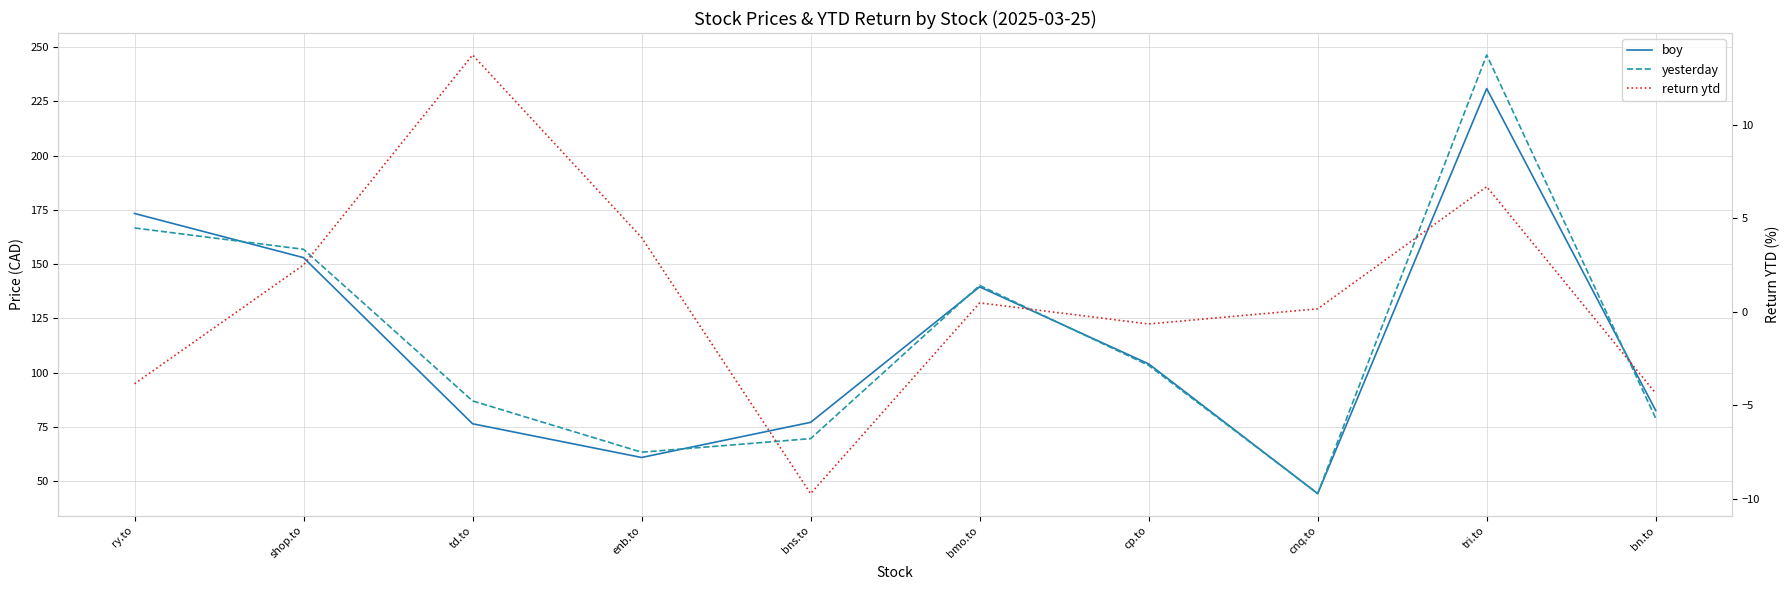

What is the approximate value of yesterday at enb.to?

63.4